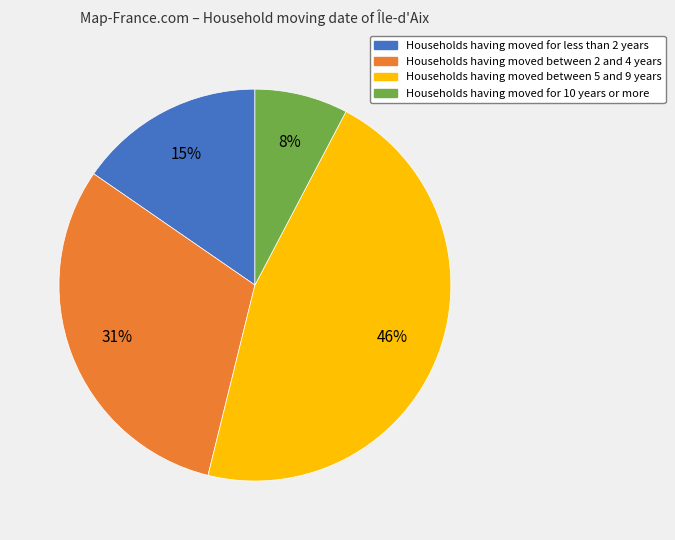

How many slices are in this pie chart?

4